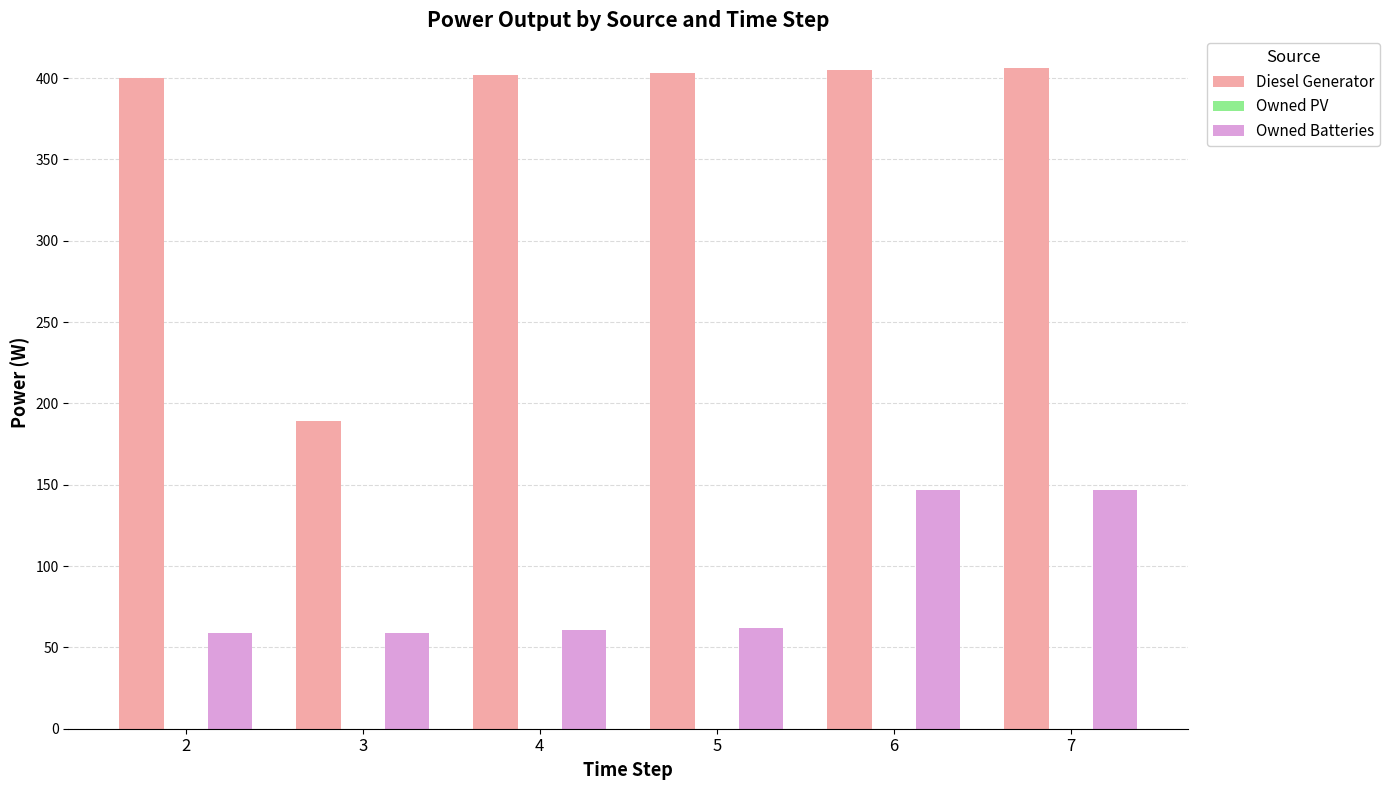

The value of Owned Batteries at 6 is 256. True or false?

False